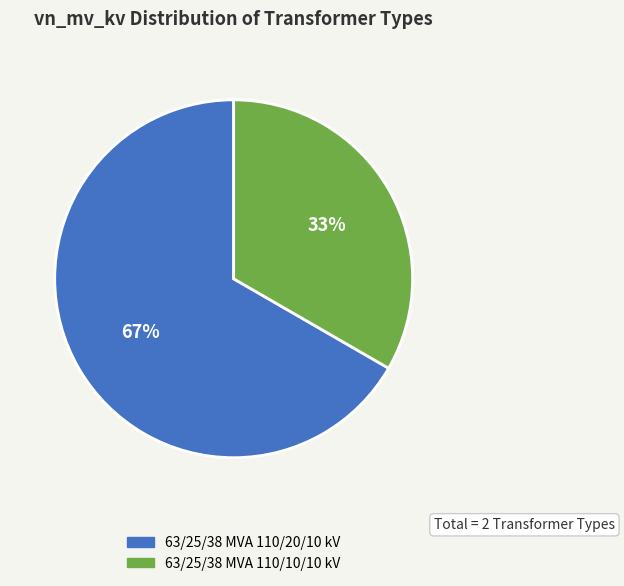

How many slices are in this pie chart?

2